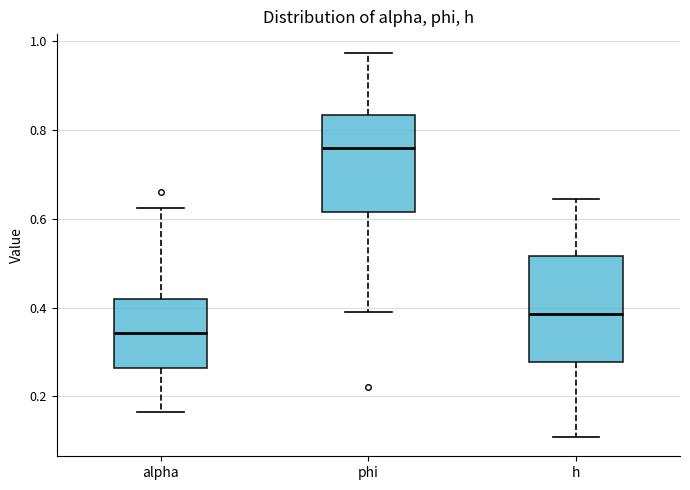

Which box has the lowest median line?

alpha